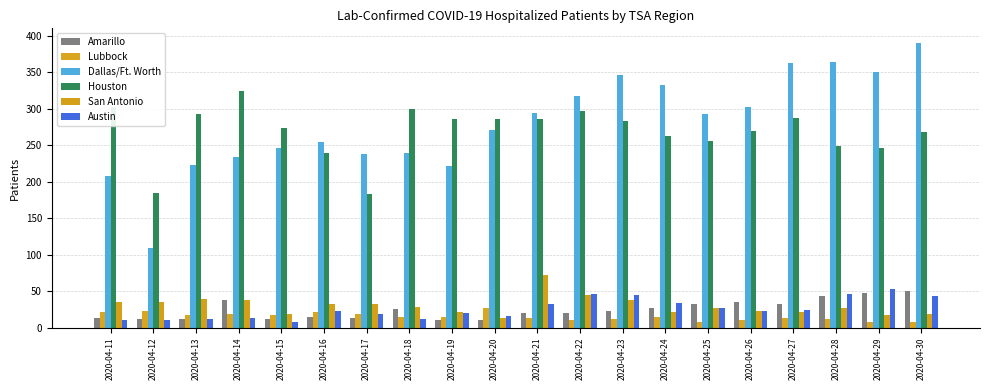

Are the bars horizontal?

No